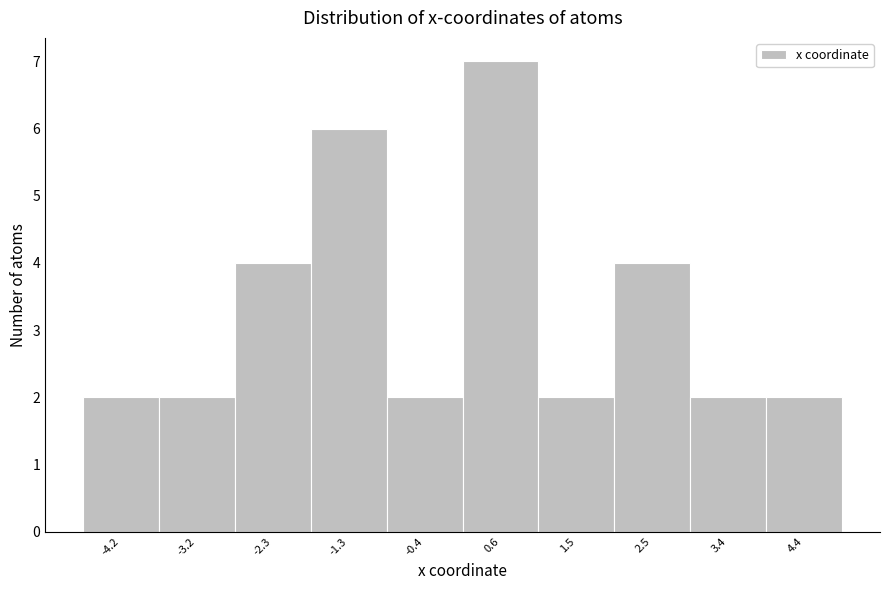

Reading left to right, what are all the values shown in this chart?

-4.2=2	-3.2=2	-2.3=4	-1.3=6	-0.4=2	0.6=7	1.5=2	2.5=4	3.4=2	4.4=2